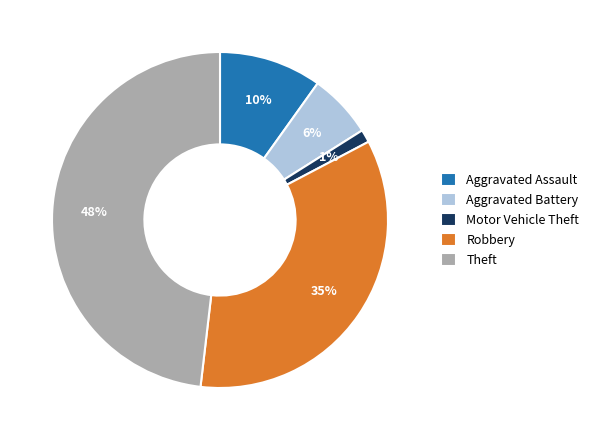

What percentage is the Aggravated Battery slice, to the nearest percent?

6%